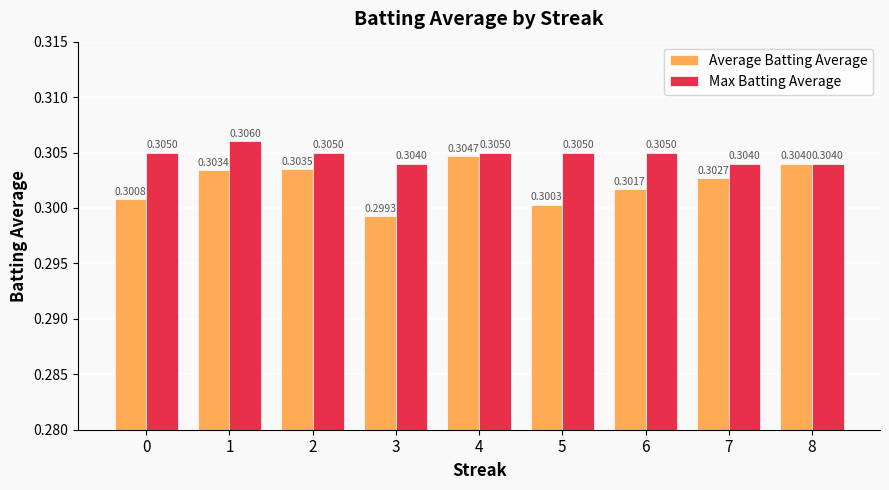

At how many categories does at least one series exceed 0?

9